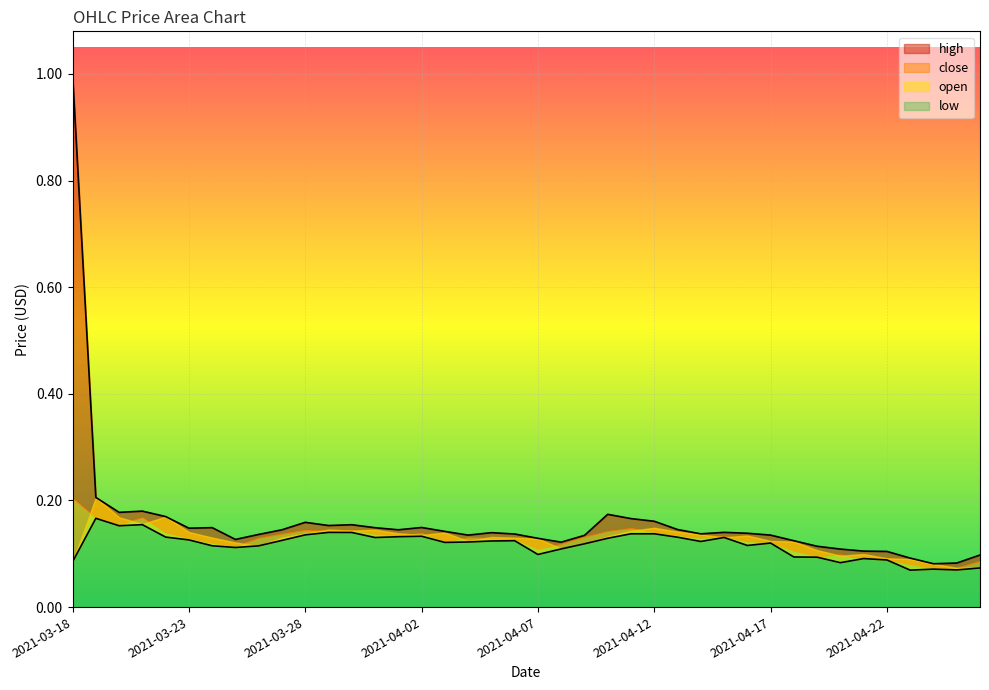

The value of low at 2021-04-26 is 0.0. True or false?

False